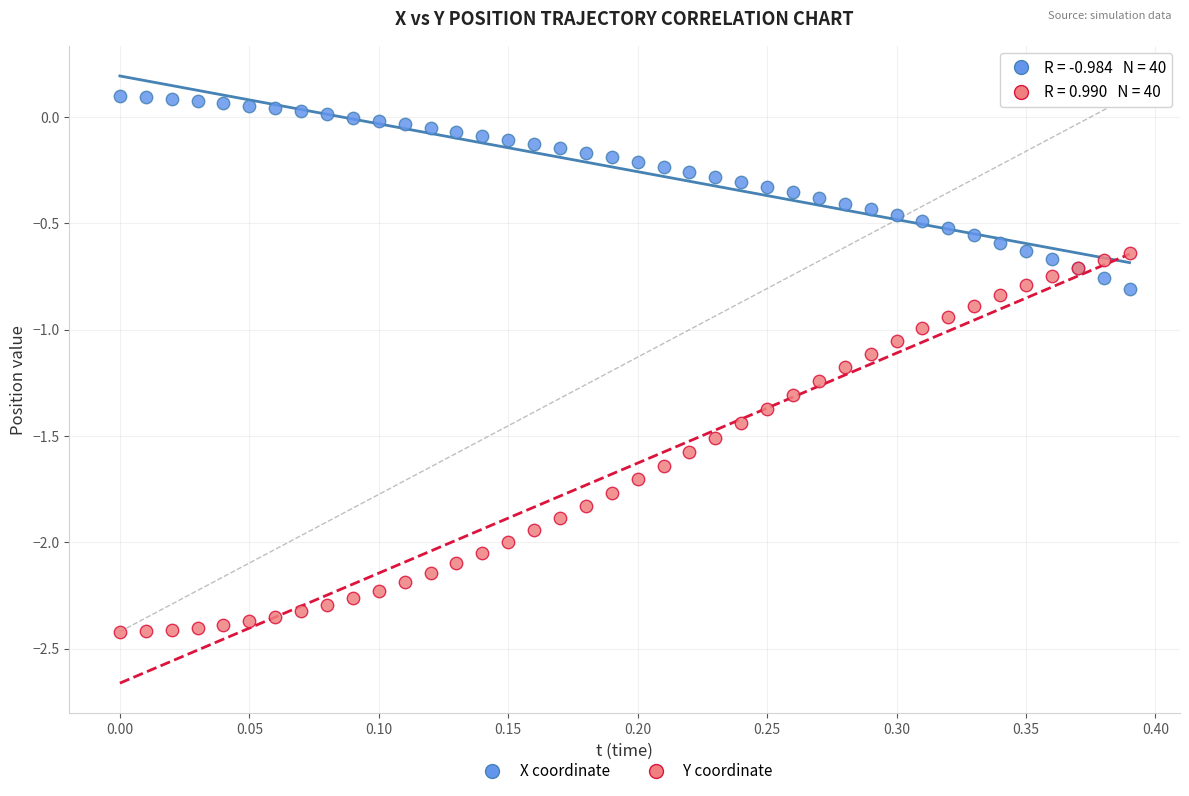

Which series reaches the maximum Y coordinate?

X coordinate